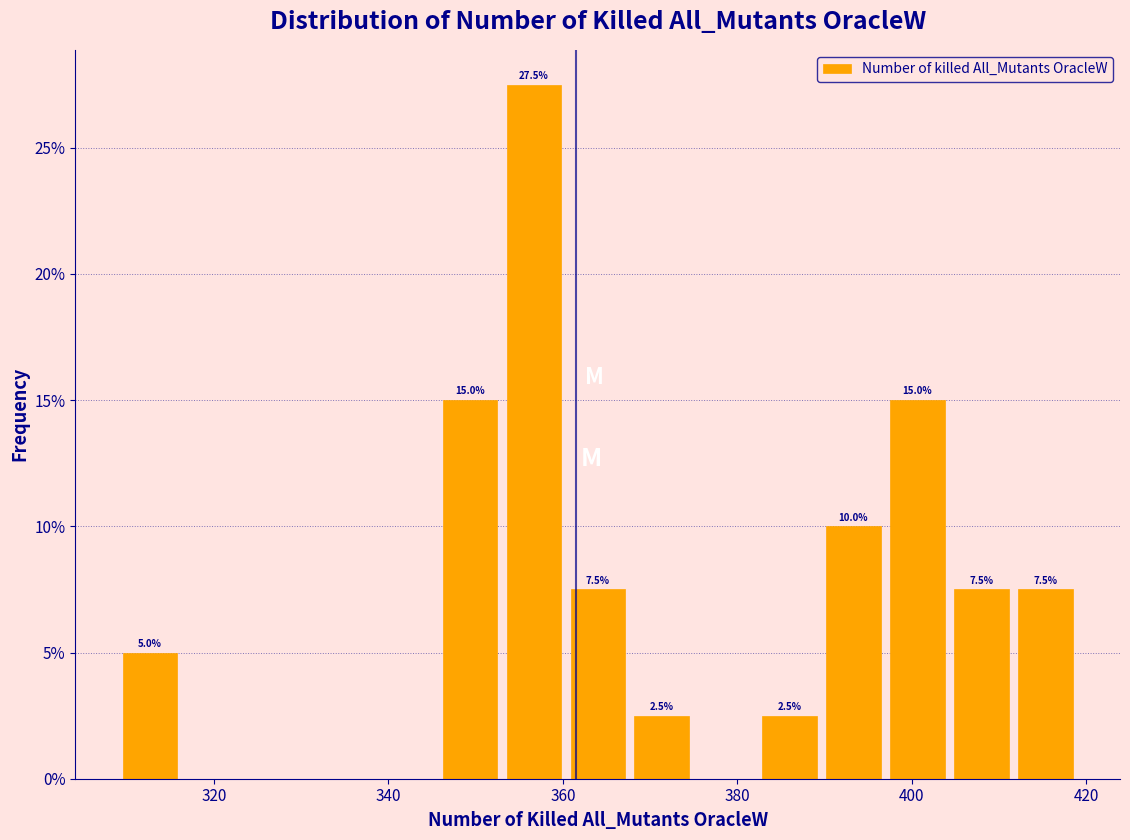

Read against the x-axis, roughly where is the centre of the tallest bar?

356